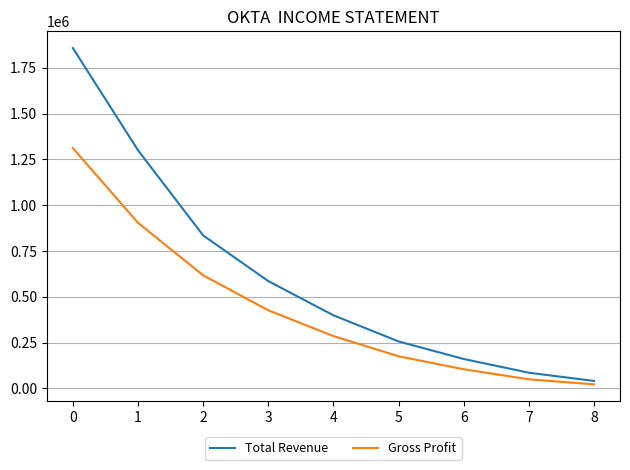

How many lines are shown in the chart?

2